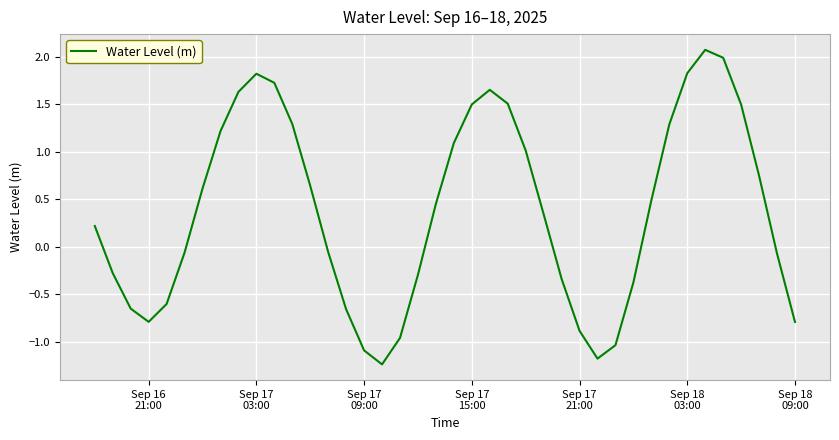

What is the greatest value displayed?

2.1